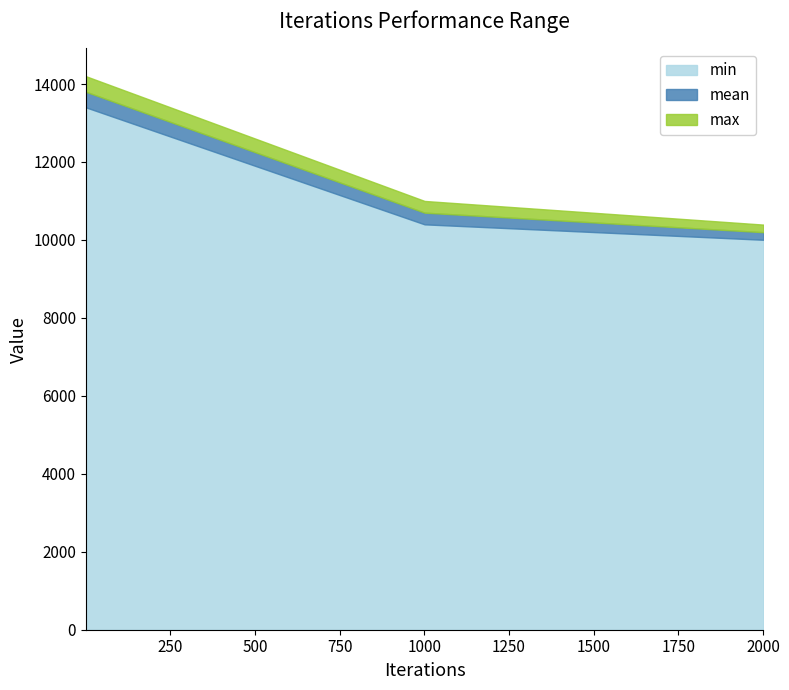

Which series has the largest total across all categories?

max